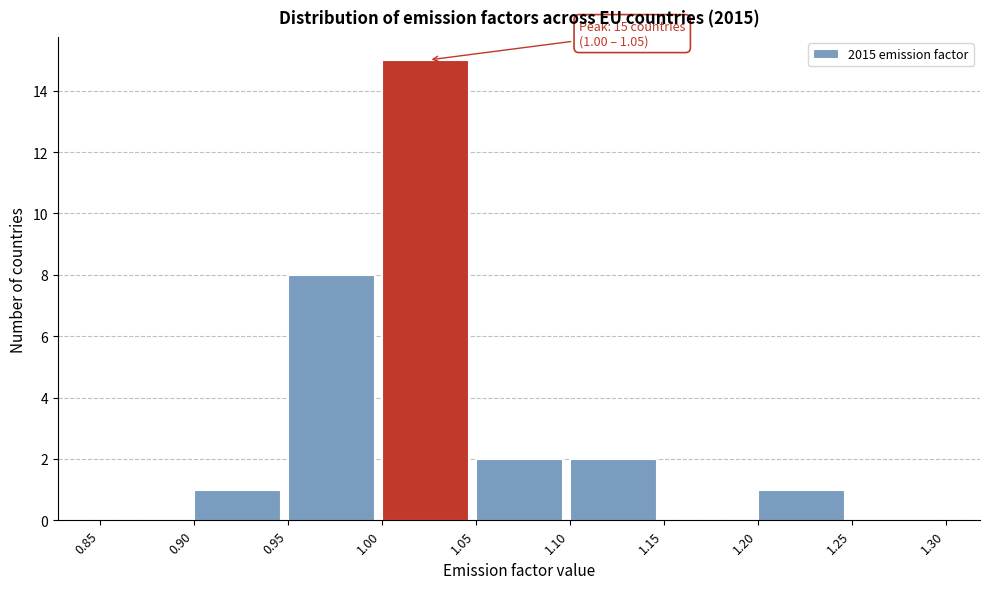

Over which range of the x-axis is the bar tallest?

1.00 to 1.05